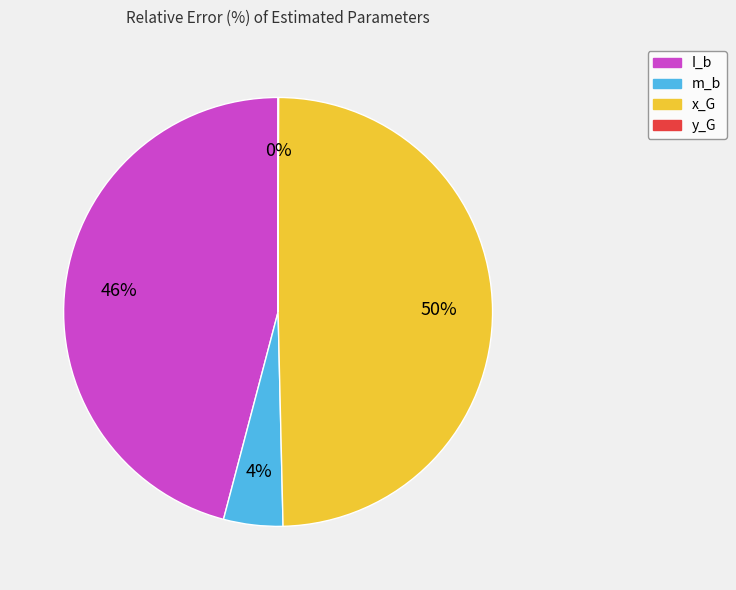

To the nearest percent, what is the difference between the largest and smallest slice percentages?

50%